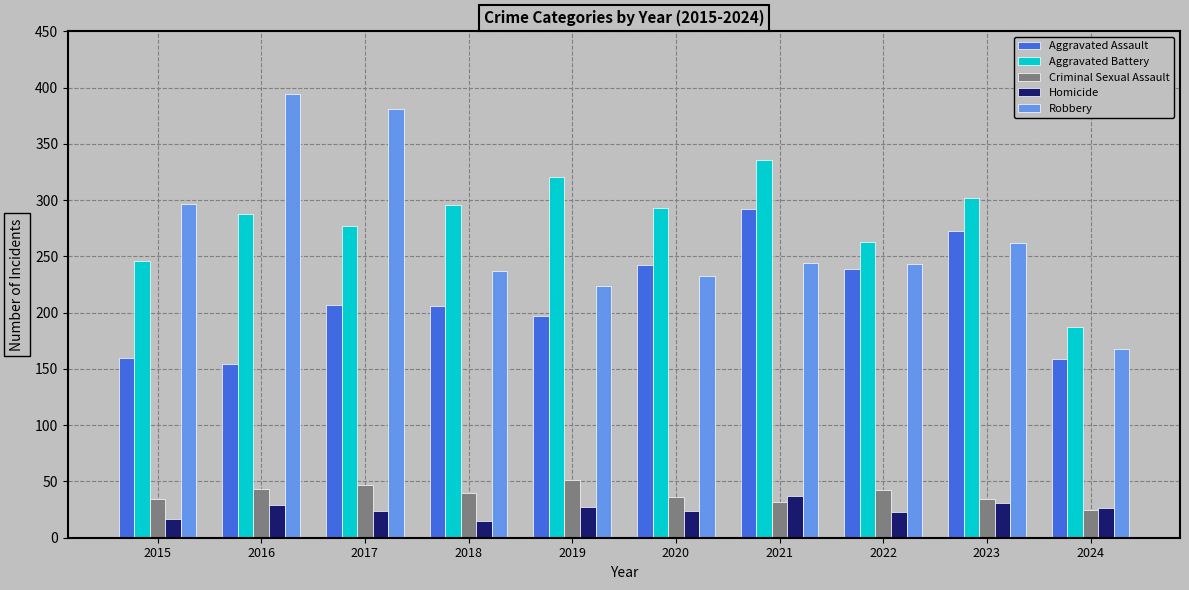

Are the bars horizontal?

No